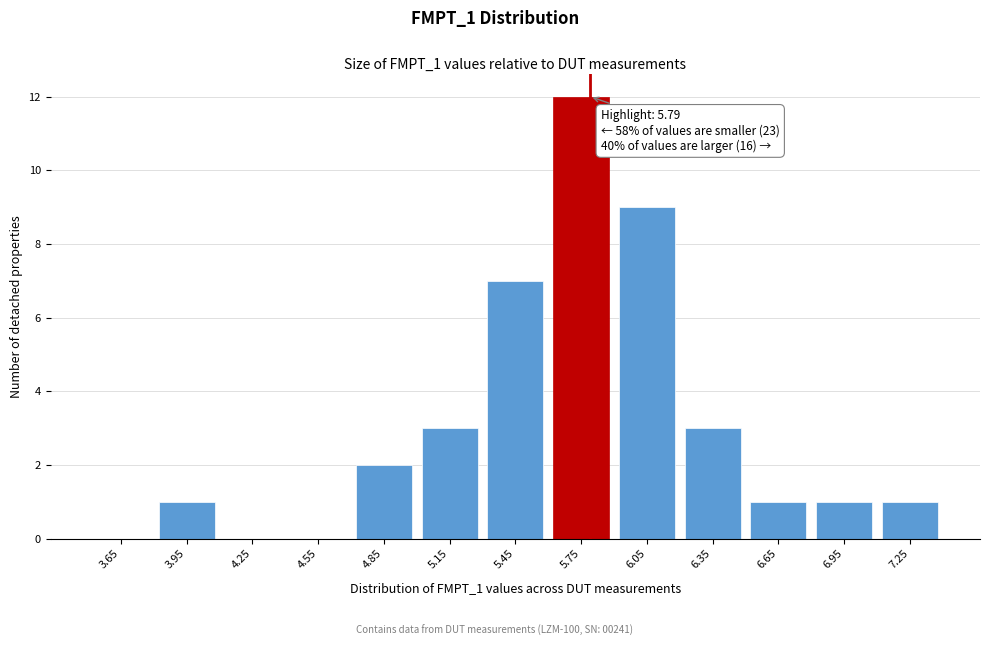

Which range on the x-axis has the tallest bar?

5.6 to 5.9